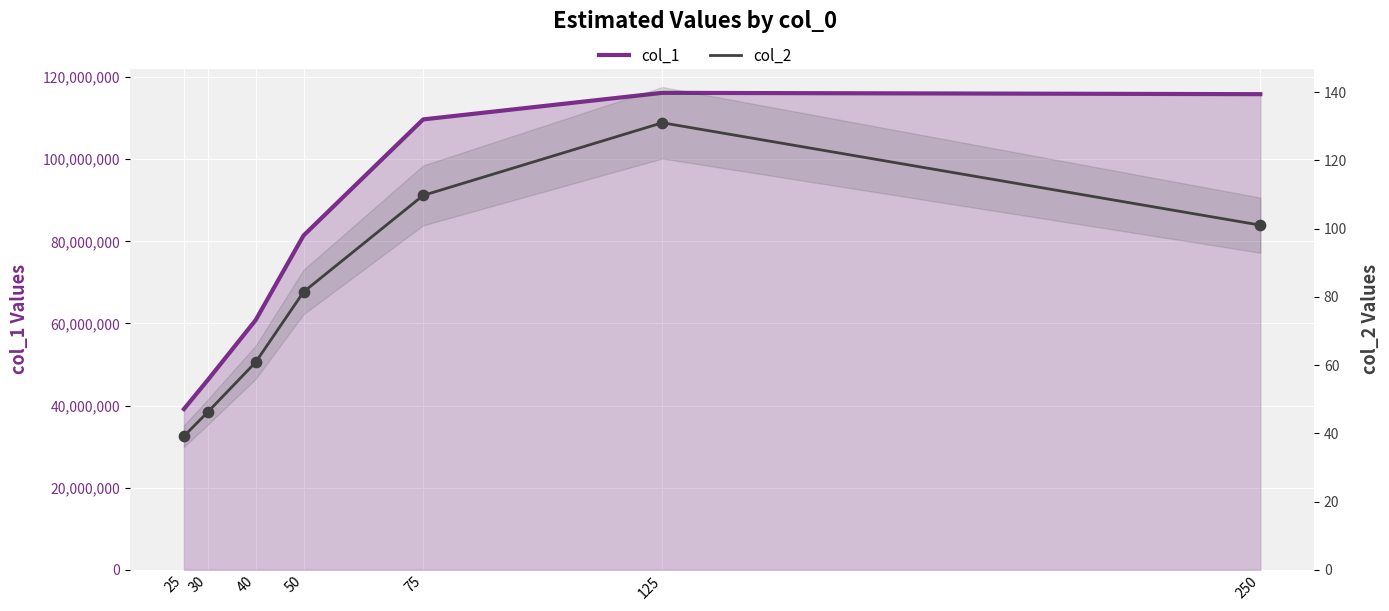

What are all the series names shown in the legend?

col_1, col_2